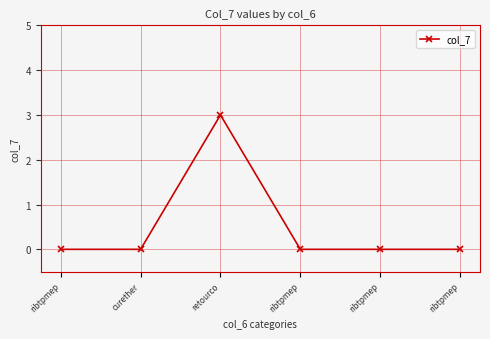

Count the number of categories in the chart.

6